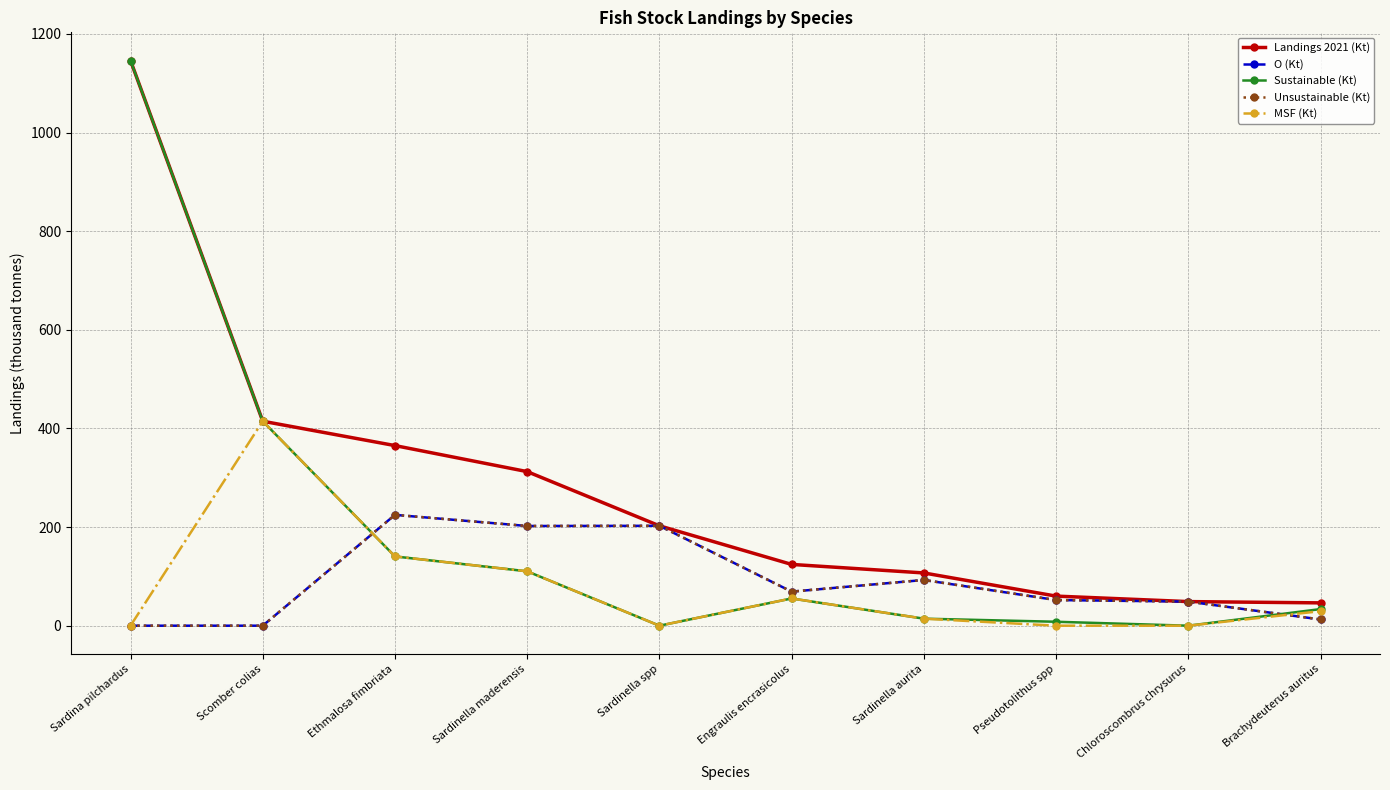

Which has a higher value, Brachydeuterus auritus or Sardinella maderensis?

Sardinella maderensis